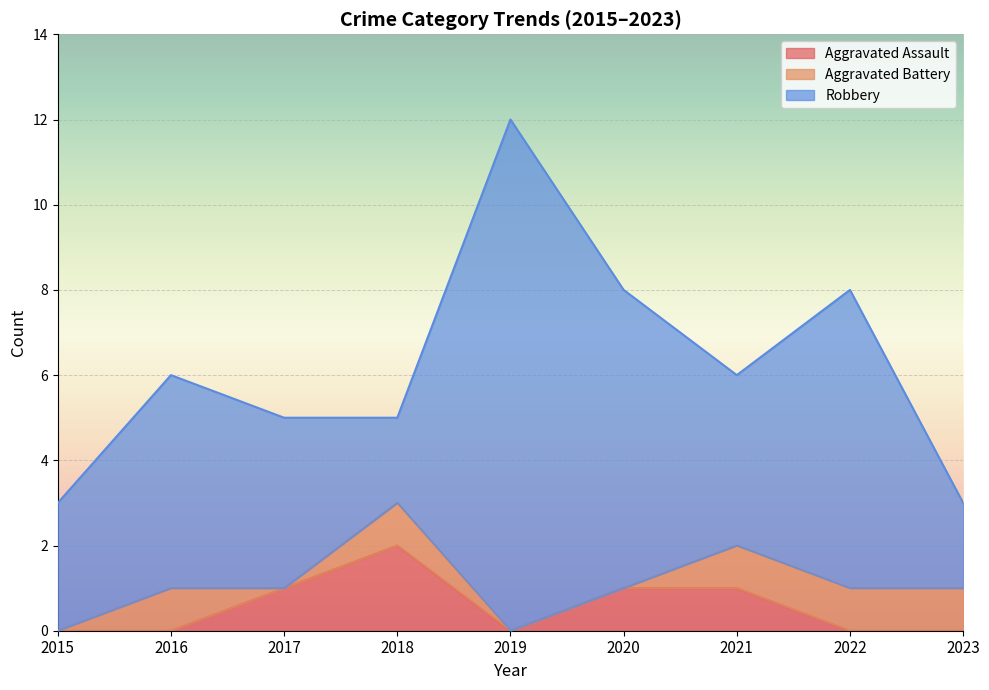

True or false: Aggravated Battery has more than 1 interior local peaks.

True